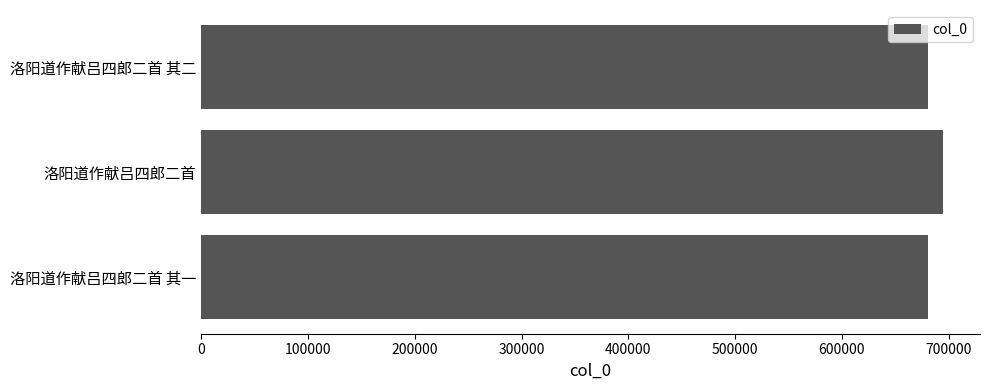

Is it true that the value at 洛阳道作献吕四郎二首 is 945687?

False